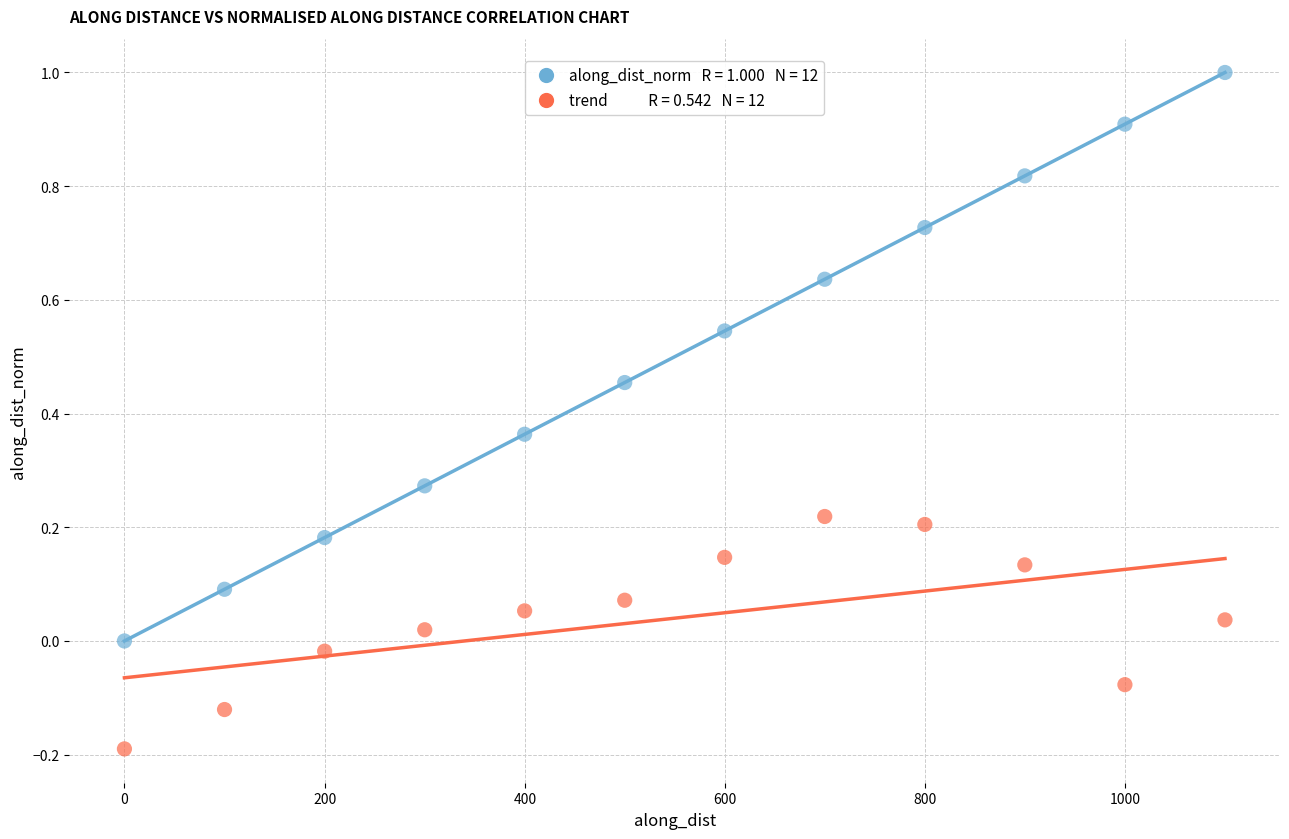

Across all data points, what is the range of Y values (max minus min)?

1.2